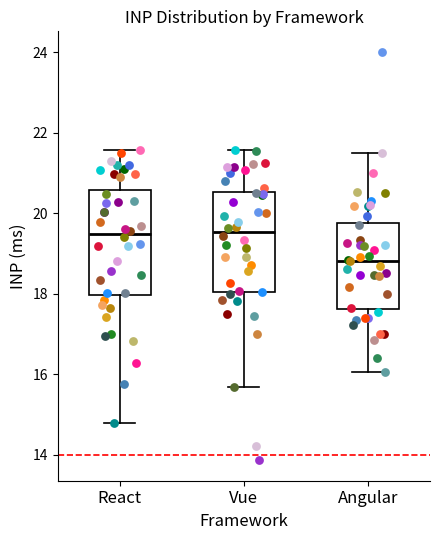

Where is the upper edge of the box for Vue on the y-axis? The values are not printed on the chart, so give them approximately, as read against the axis.

20.6